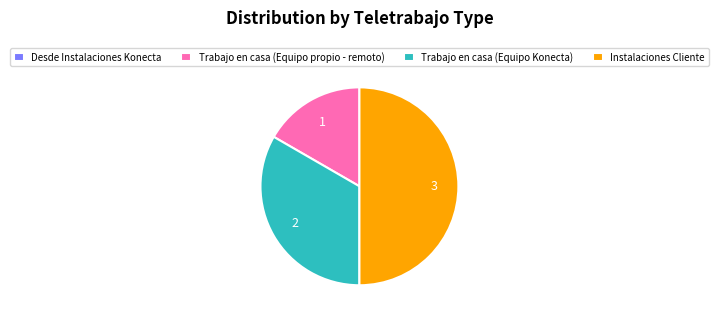

Is Trabajo en casa (Equipo propio - remoto) the majority of the pie?

No